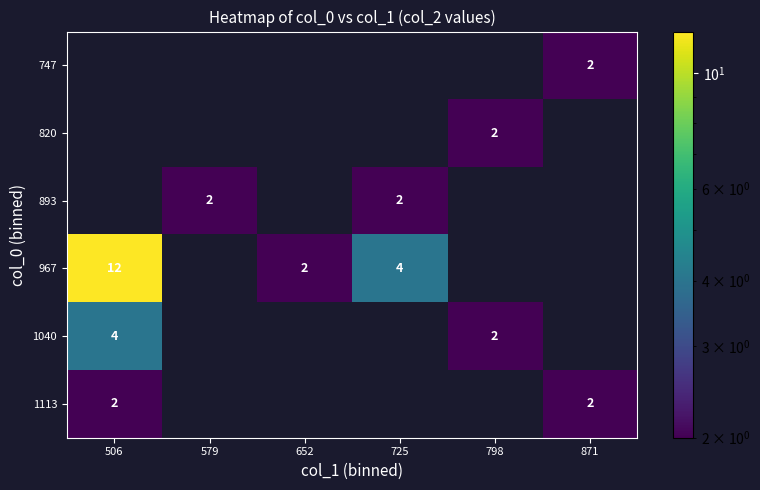

The value of 1040 at 798 is 2. True or false?

True